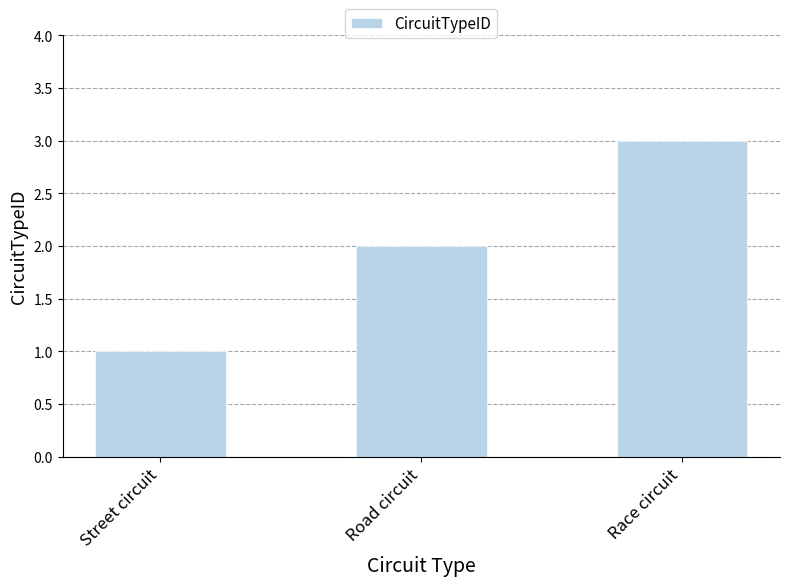

What is the sum of the values at Street circuit and Race circuit?

4